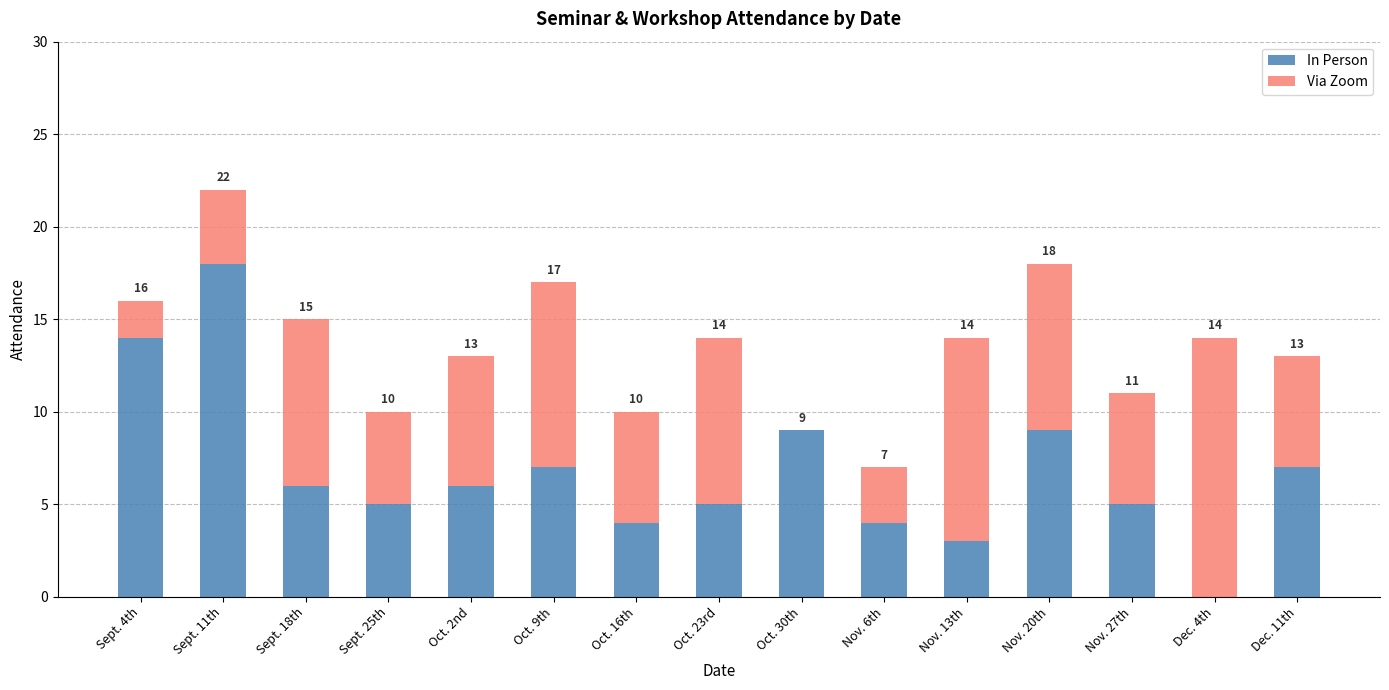

True or false: In Person has a value of 7 at Dec. 11th.

True